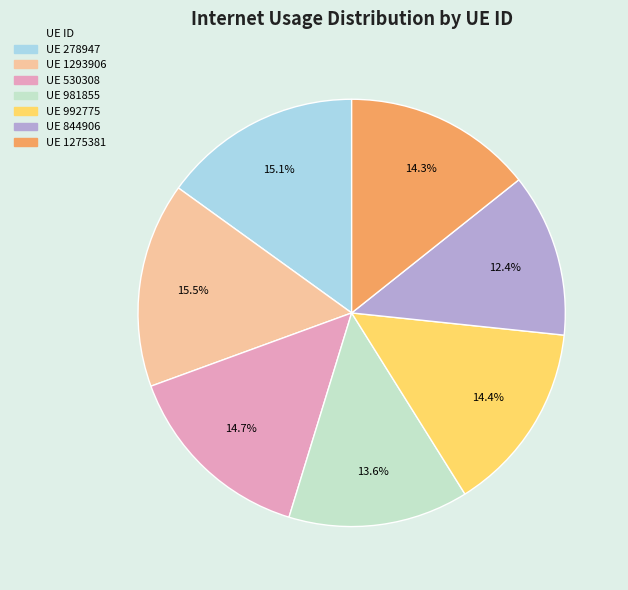

Does any single category account for the majority?

No